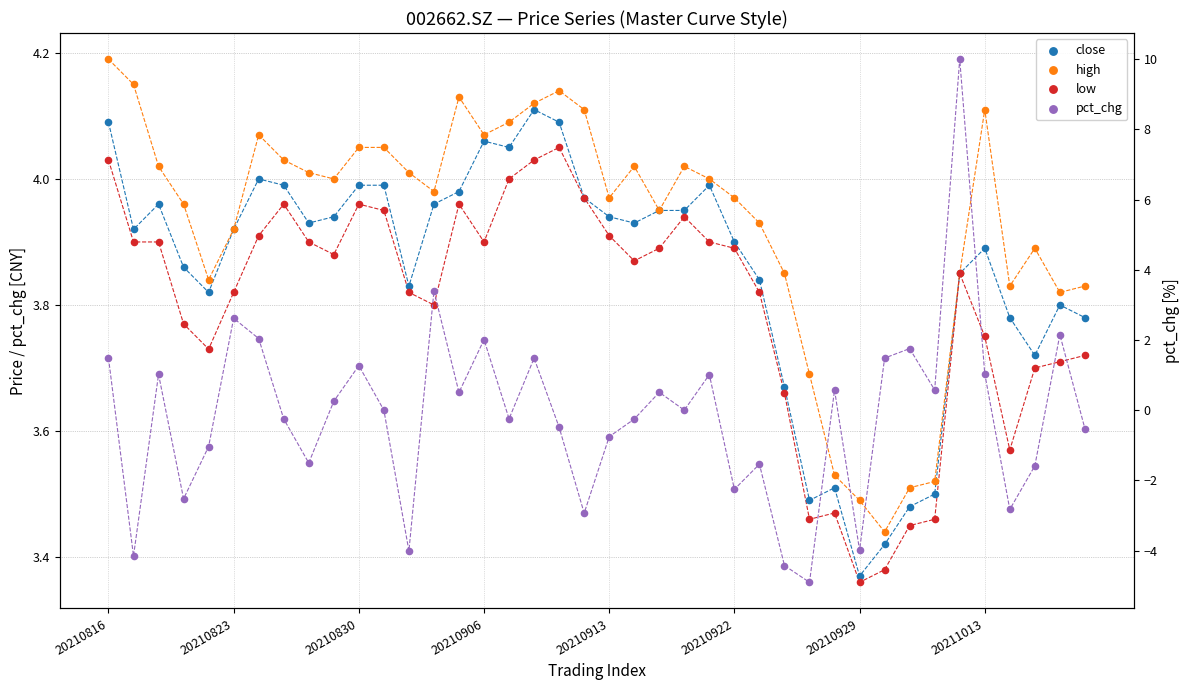

Which series reaches the maximum Y coordinate?

pct_chg